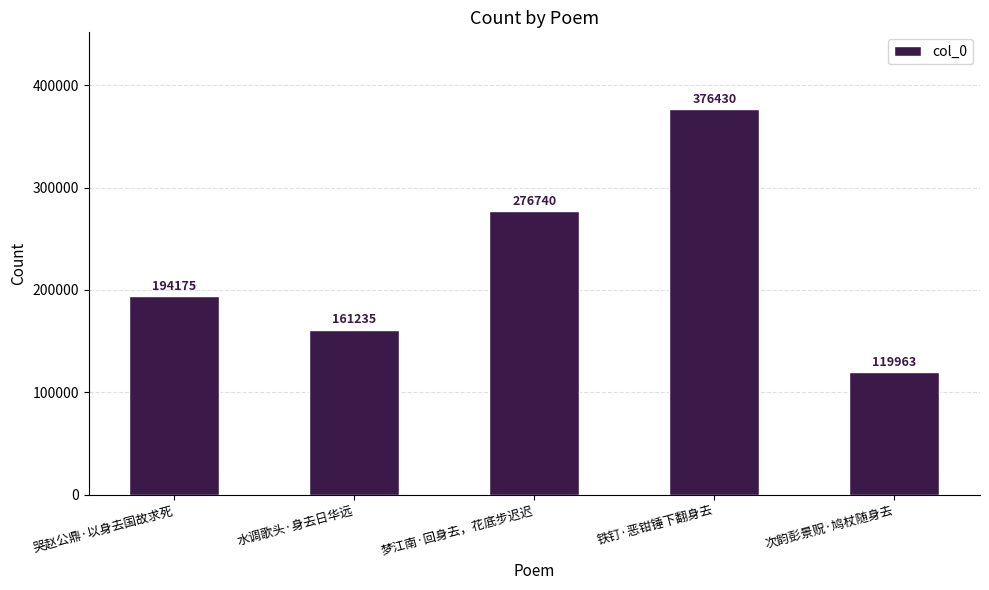

The value at 水调歌头·身去日华远 is 240719. True or false?

False